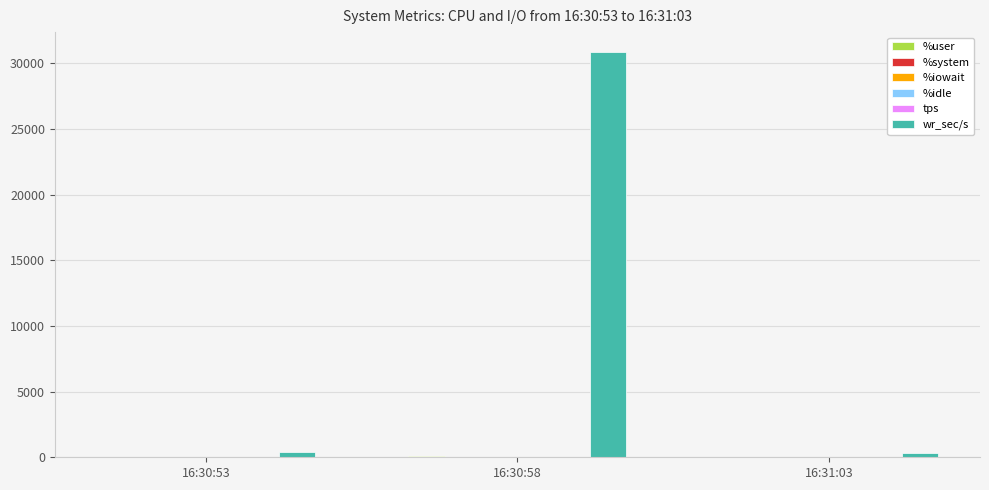

How many distinct data groups are displayed?

6